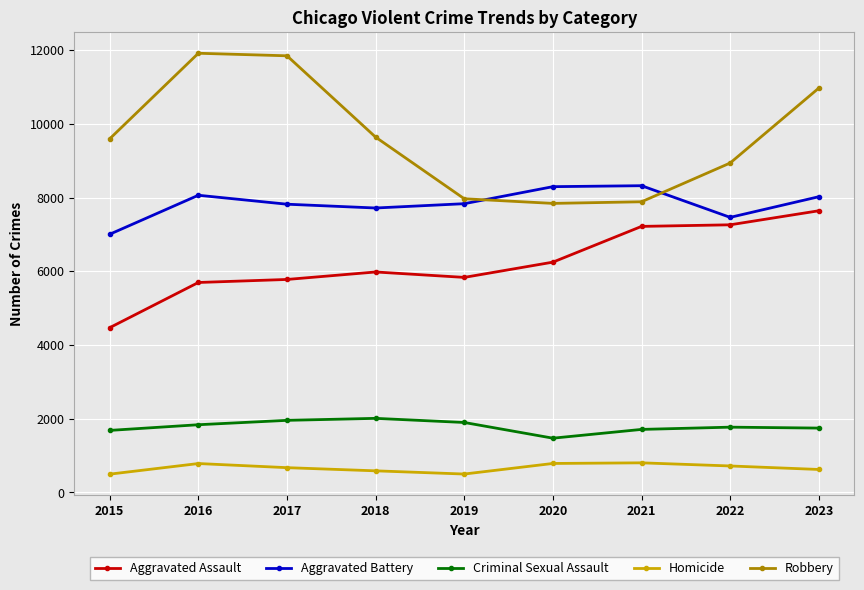

Is it true that Robbery equals 12193 at 2019?

False